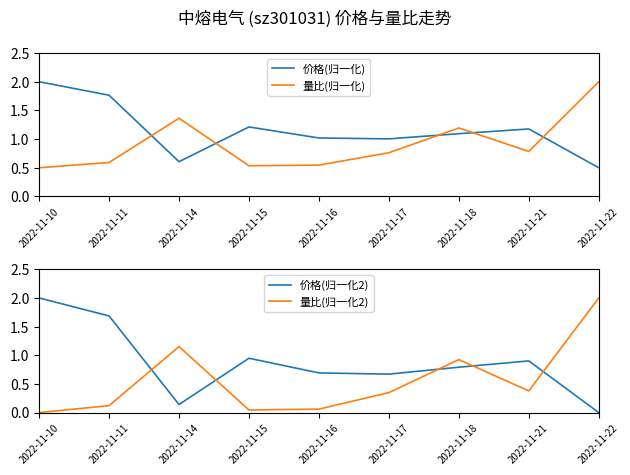

Is the value of 价格(归一化) at 2022-11-15 greater than the value of 量比(归一化) at 2022-11-15?

Yes